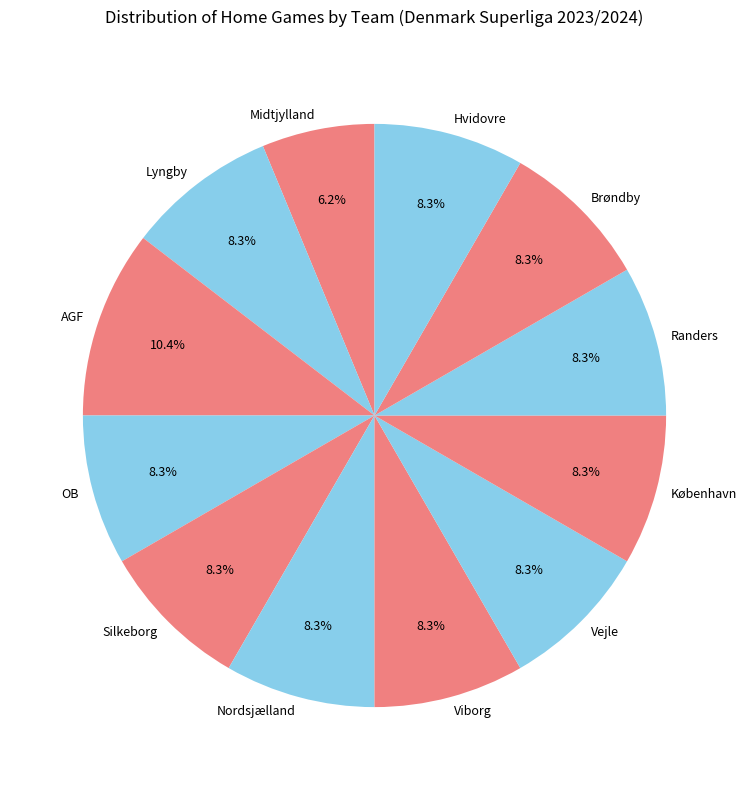

To the nearest percent, what is the difference between the largest and smallest slice percentages?

4%